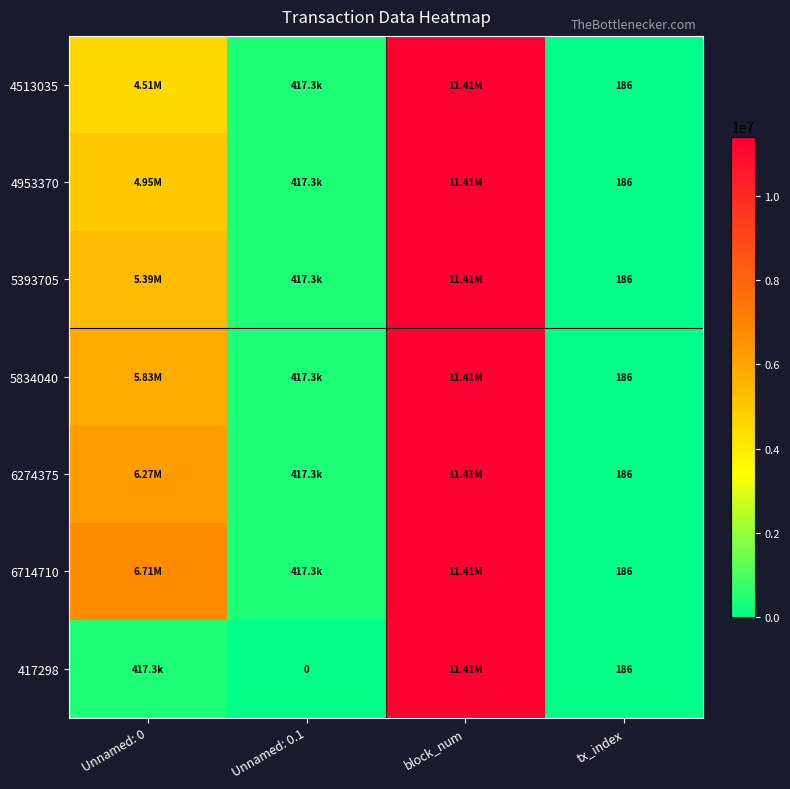

At which label is 5834040 closest to 5706607?

Unnamed: 0